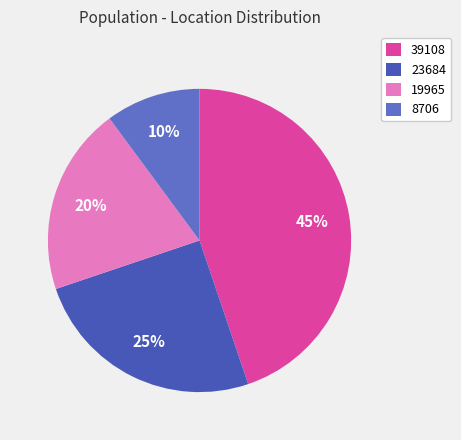

To the nearest percent, what portion does 39108 represent?

45%